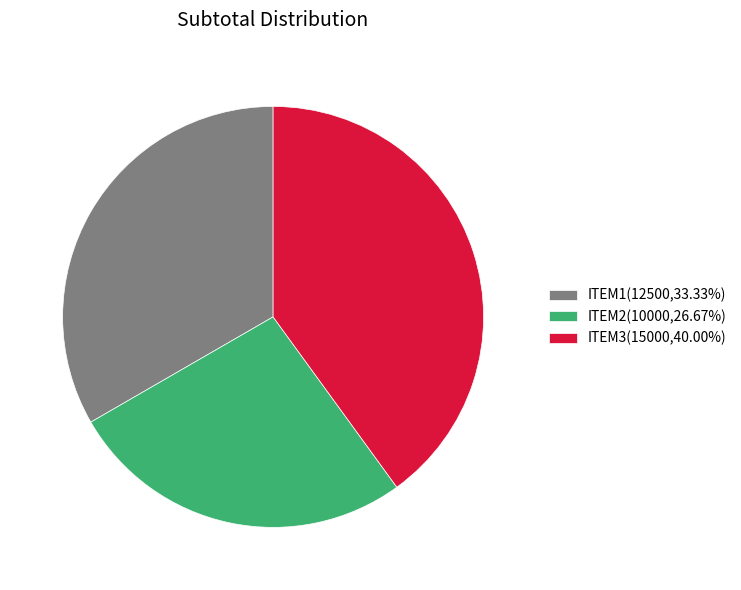

Combined, do ITEM1(12500,33.33%) and ITEM2(10000,26.67%) account for over 50%?

Yes